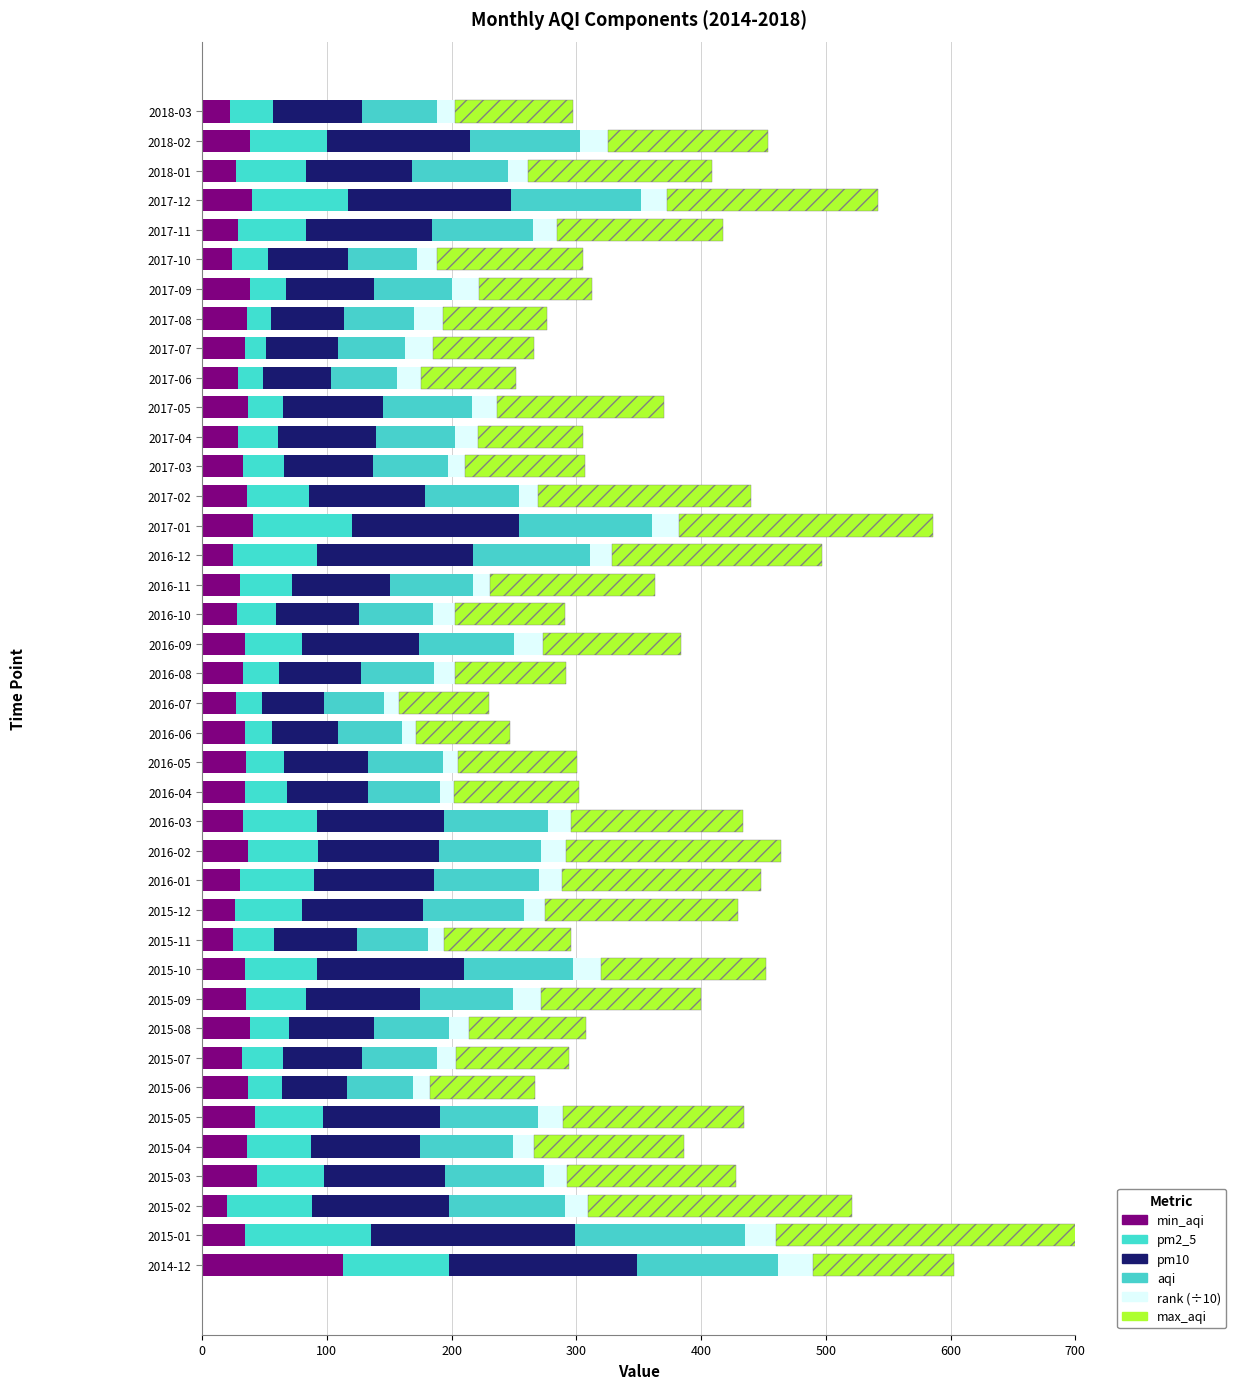

Which series has the widest spread of values?

max_aqi